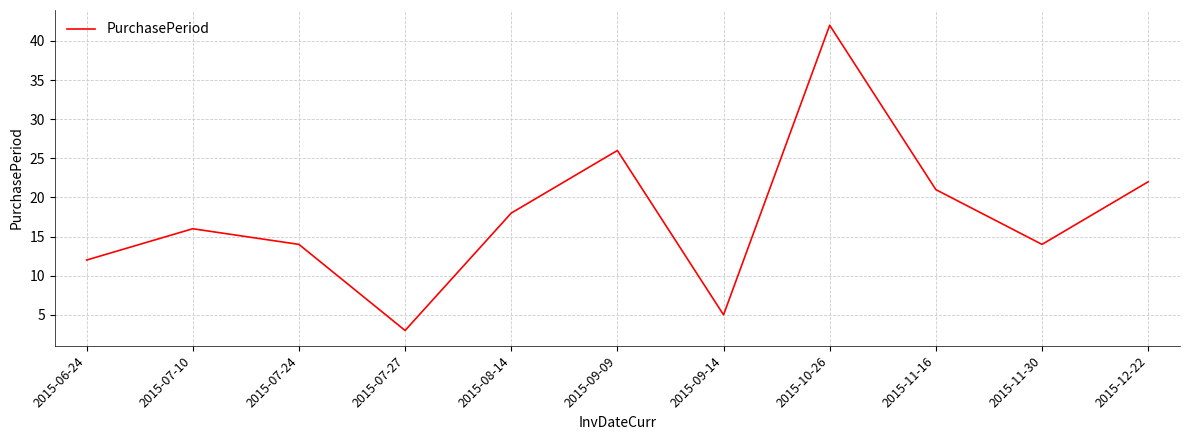

At which label is the value closest to 22?

2015-12-22